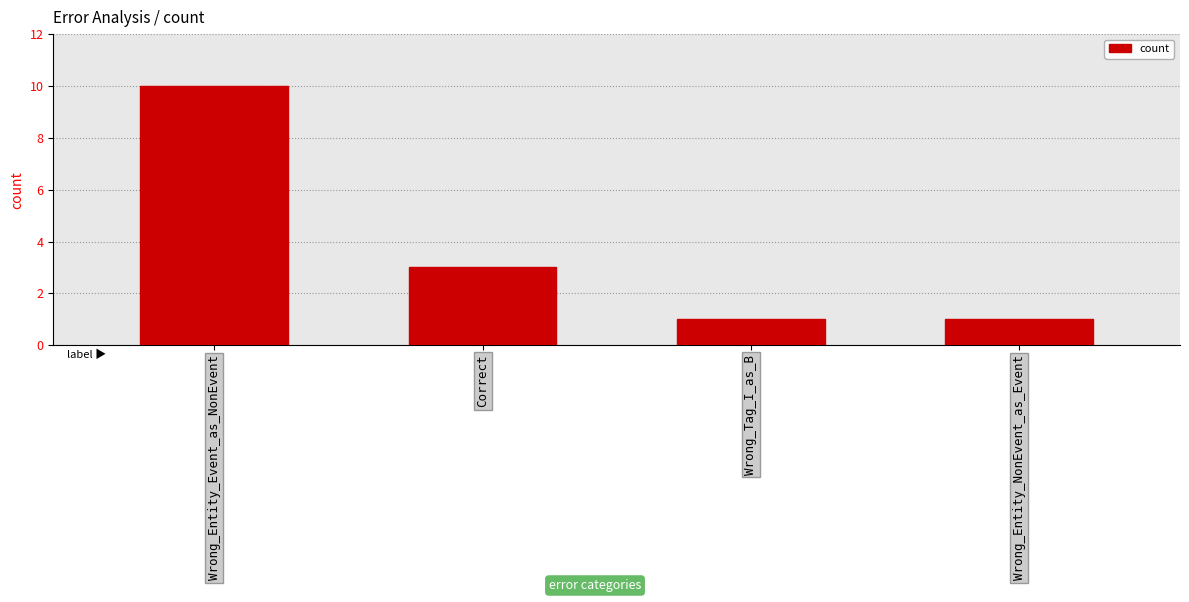

Does the chart contain any negative values?

No